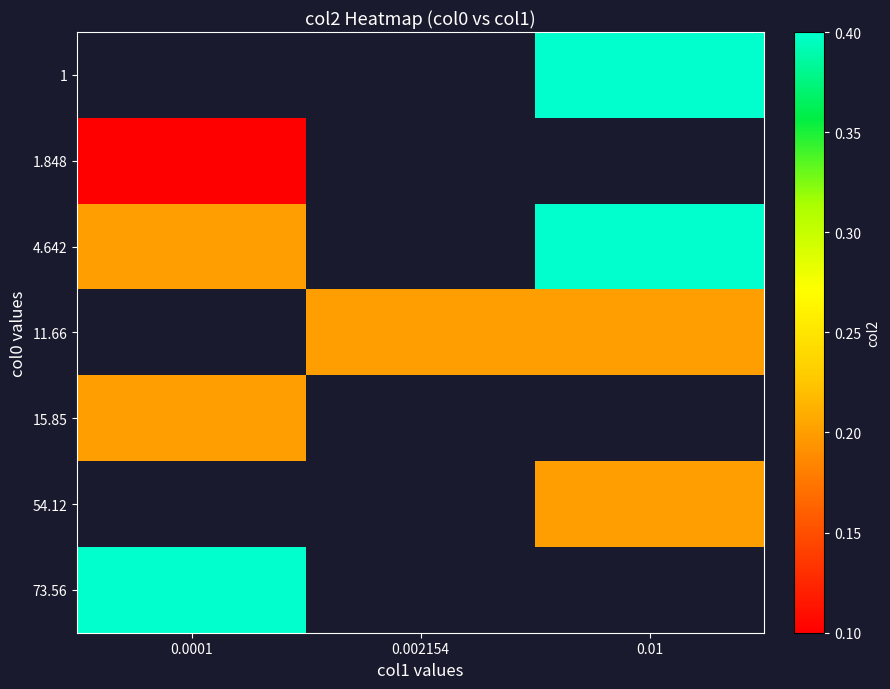

Which has a higher value, 0.002154 or 0.01?

0.01